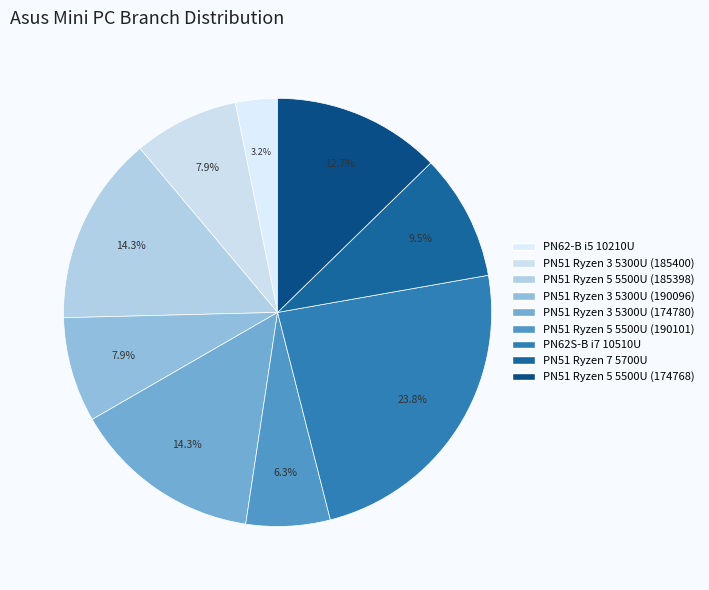

What is the total percentage of PN51 Ryzen 7 5700U and PN51 Ryzen 3 5300U (185400)?

17.5%